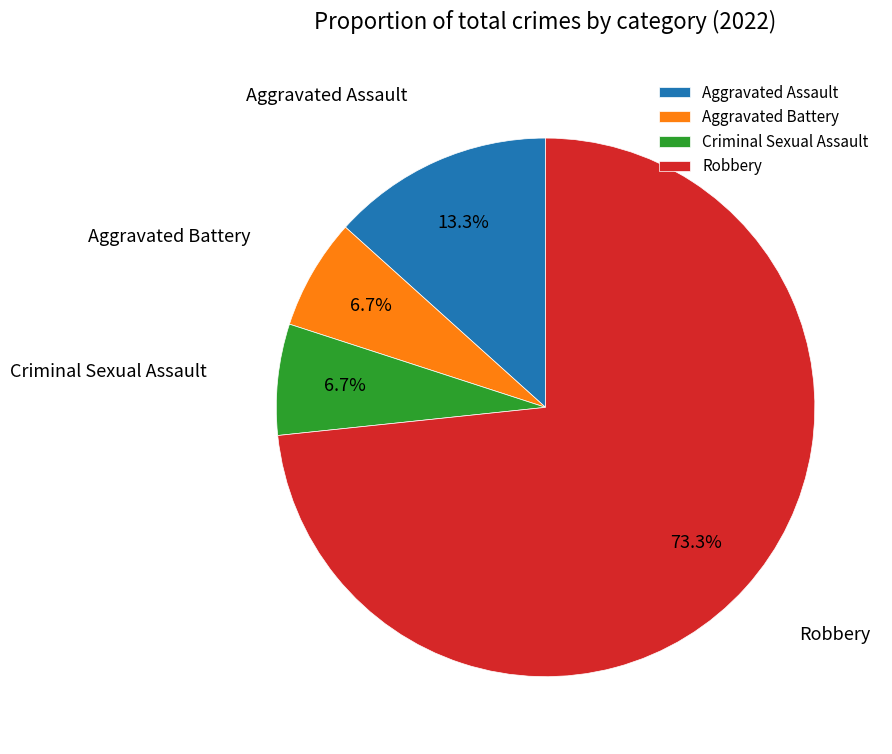

What is the ratio of the value at Robbery to the value at Aggravated Assault?

5.5